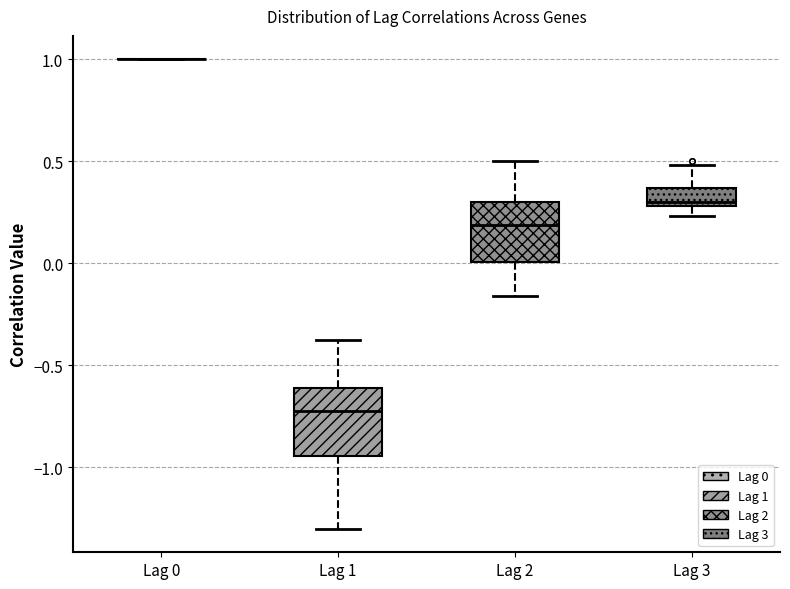

Reading left to right, read every box against the y-axis: the position of its median line, the range the box covers, and the ends of its whiskers. The values are not printed on the chart, so give them approximately, as read against the axis.

Lag 0: box collapsed to a line at 1.00, whiskers 1.00 to 1.00
Lag 1: median -0.70, box -0.95 to -0.60, whiskers -1.30 to -0.40
Lag 2: median 0.20, box 0.00 to 0.30, whiskers -0.15 to 0.50
Lag 3: median 0.30 (just above the box's lower edge), box 0.30 to 0.35, whiskers 0.25 to 0.50